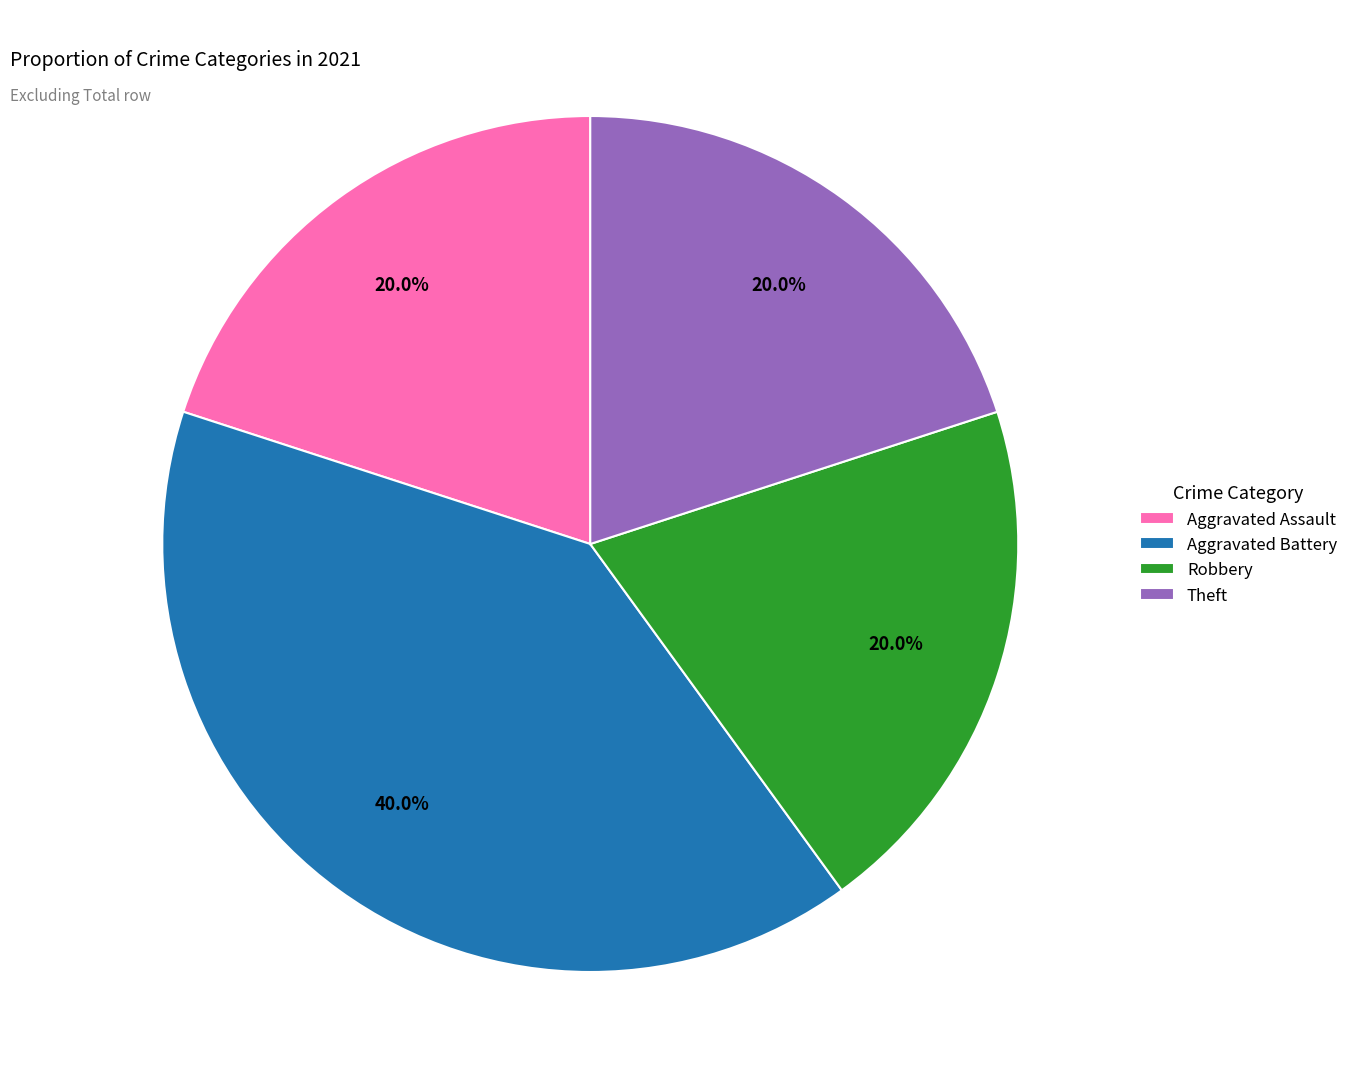

To the nearest percent, what percentage of the pie is Aggravated Battery?

40%